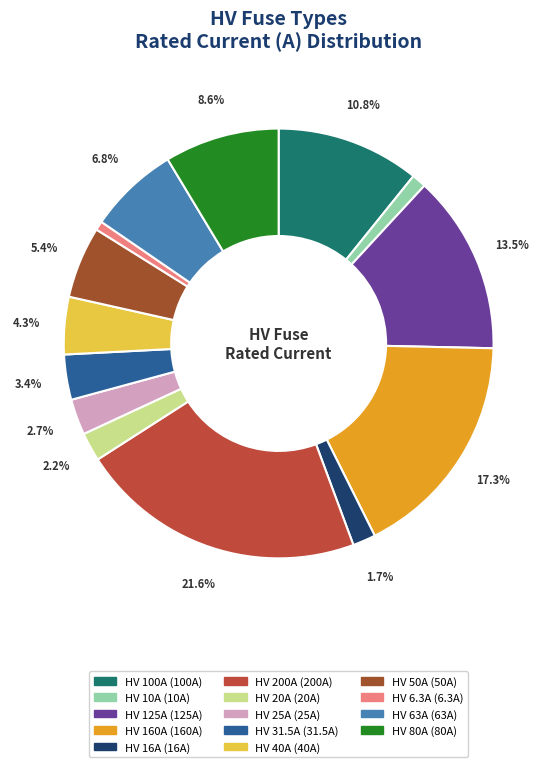

How many segments does this pie chart have?

14